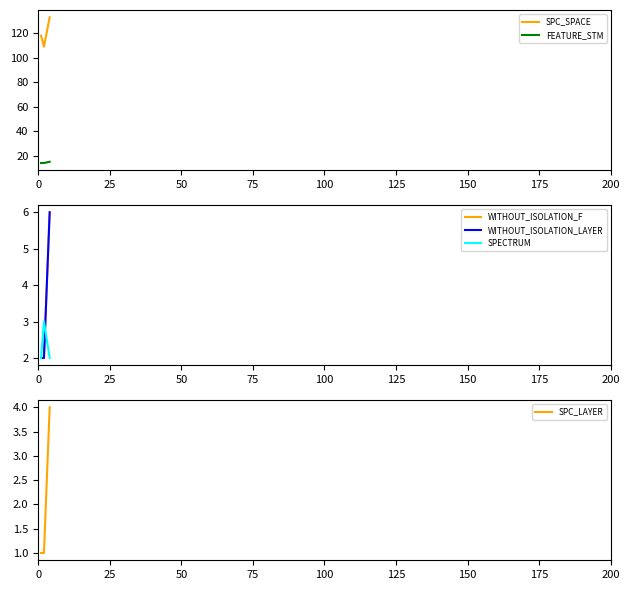

What is the maximum value for SPC_SPACE?

133